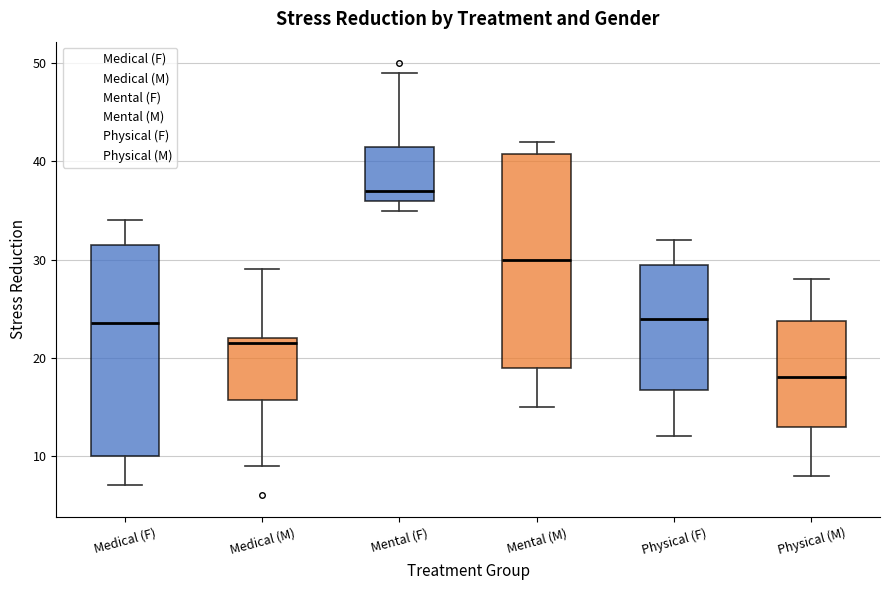

Reading left to right, read every box against the y-axis: the position of its median line, the range the box covers, and the ends of its whiskers. The values are not printed on the chart, so give them approximately, as read against the axis.

Medical (F): median 24, box 10 to 32, whiskers 7 to 34
Medical (M): median 22 (just below the box's upper edge), box 16 to 22, whiskers 9 to 29
Mental (F): median 37, box 36 to 42, whiskers 35 to 49
Mental (M): median 30, box 19 to 41, whiskers 15 to 42
Physical (F): median 24, box 17 to 30, whiskers 12 to 32
Physical (M): median 18, box 13 to 24, whiskers 8 to 28